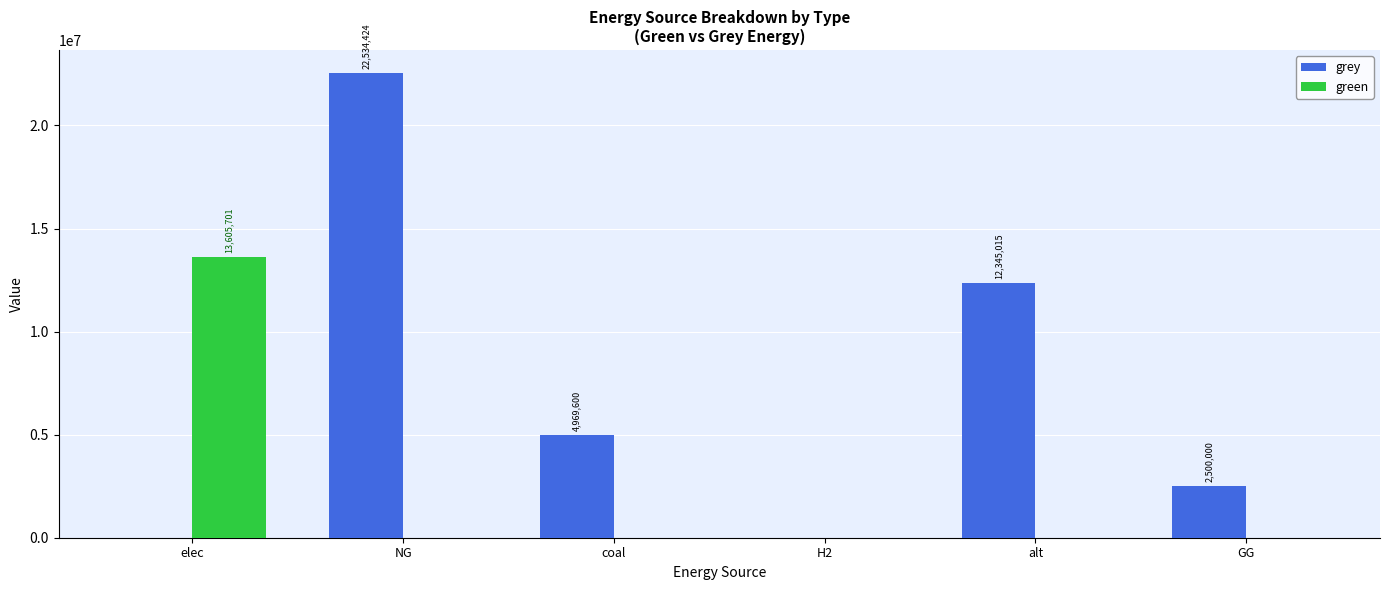

Which series has the largest range (max minus min)?

grey